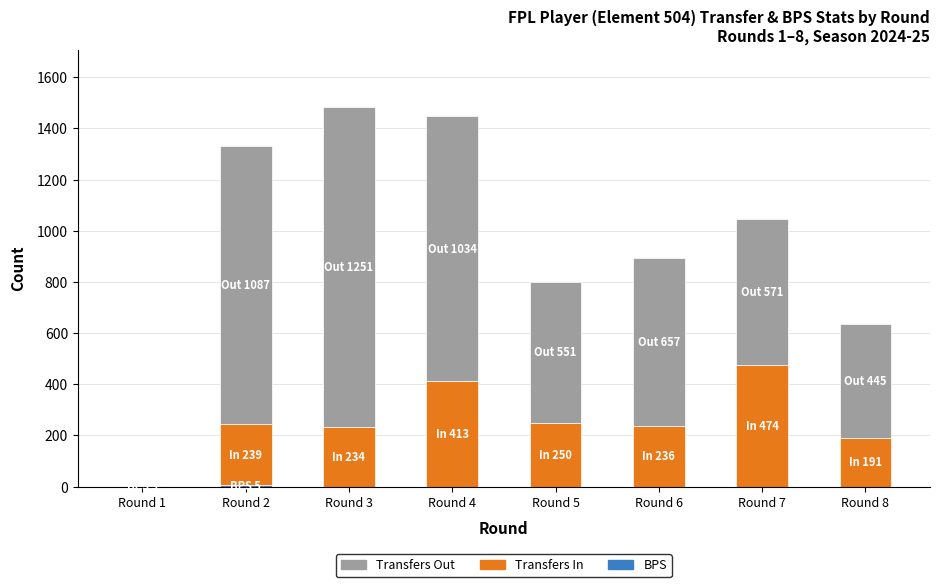

List the series in order of their peak value, lowest first.

BPS, Transfers In, Transfers Out